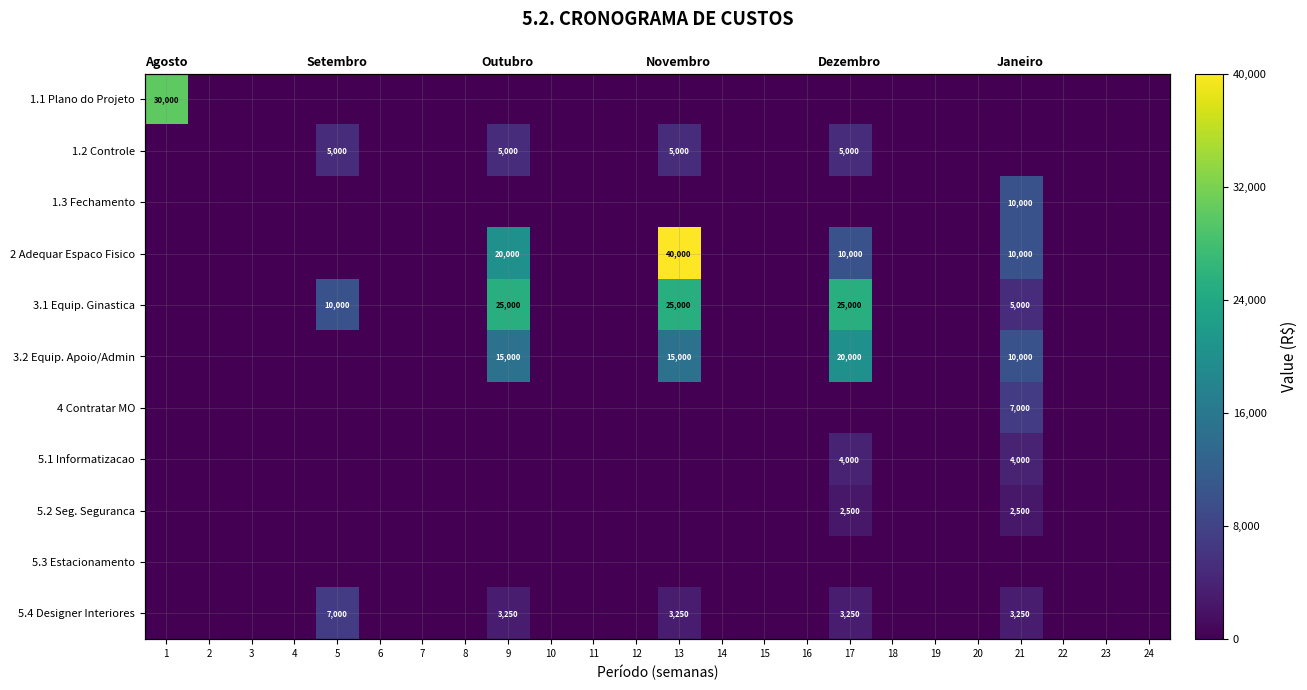

List the series in order of their peak value, lowest first.

5.3 Estacionamento, 5.2 Seg. Seguranca, 5.1 Informatizacao, 1.2 Controle, 4 Contratar MO, 5.4 Designer Interiores, 1.3 Fechamento, 3.2 Equip. Apoio/Admin, 3.1 Equip. Ginastica, 1.1 Plano do Projeto, 2 Adequar Espaco Fisico